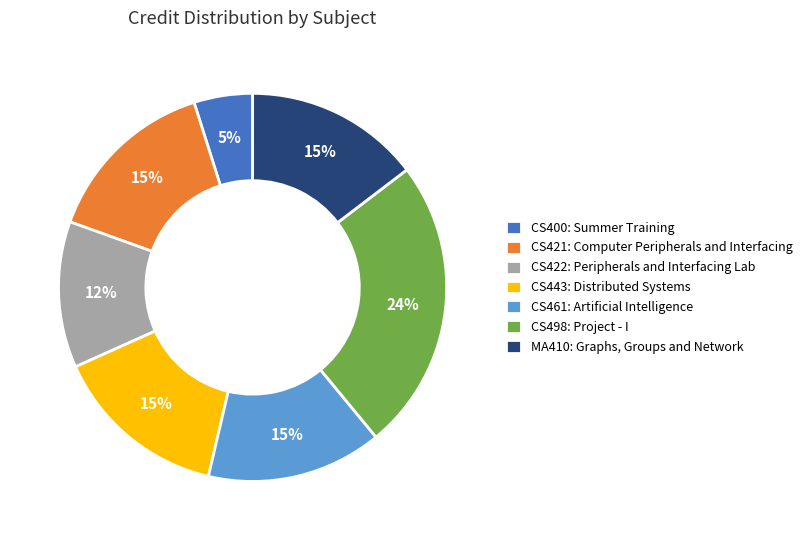

The CS461: Artificial Intelligence slice represents 15% of the pie. True or false?

True